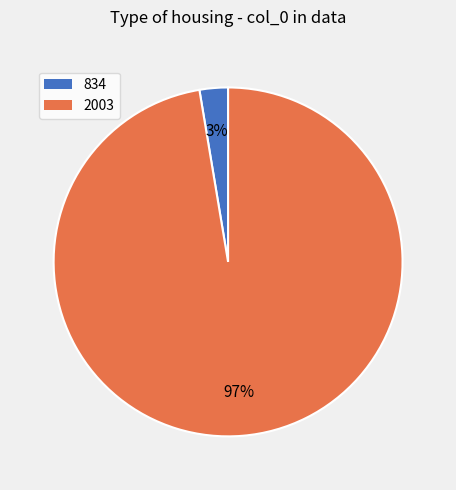

Which slice represents more than half of the pie?

2003